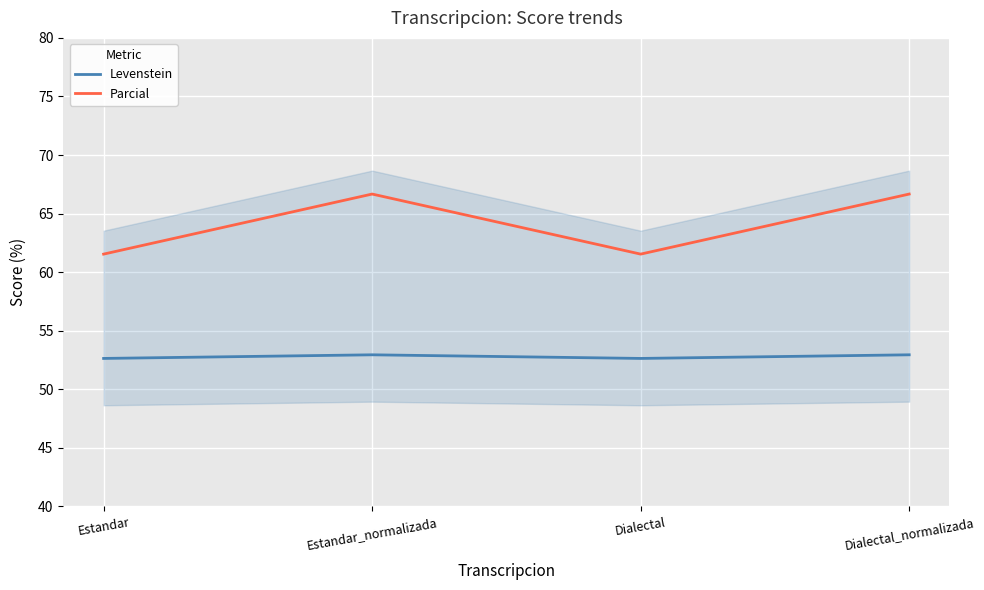

True or false: Parcial and Levenstein cross at least once.

False